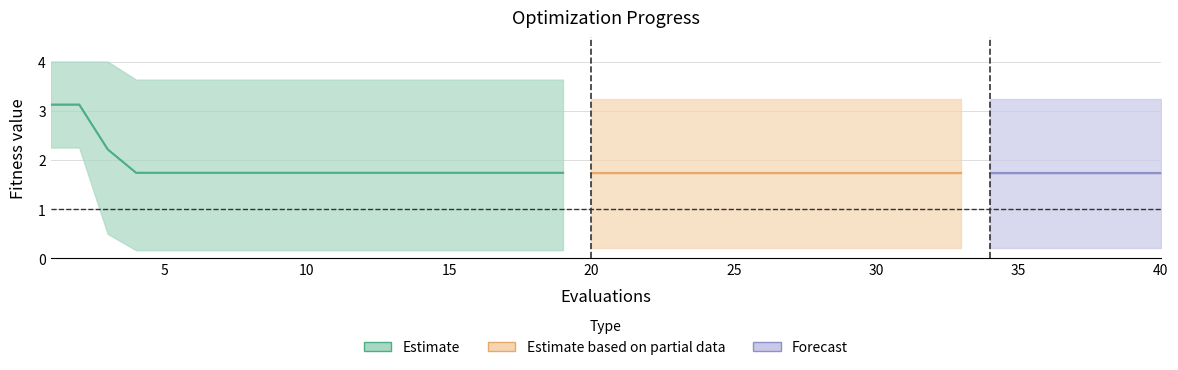

At which label is the value closest to 2?

10